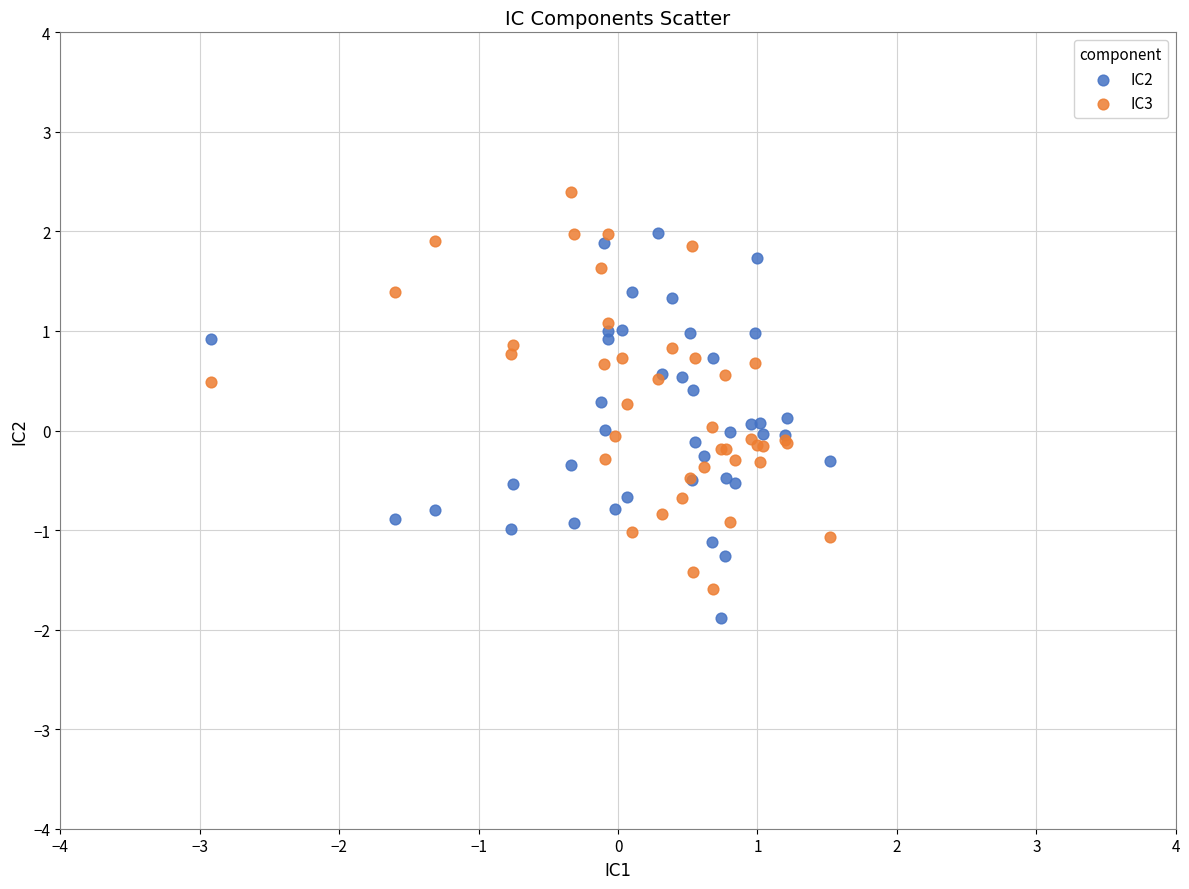

What is the X range (max minus min) for the scatter plot?

4.4